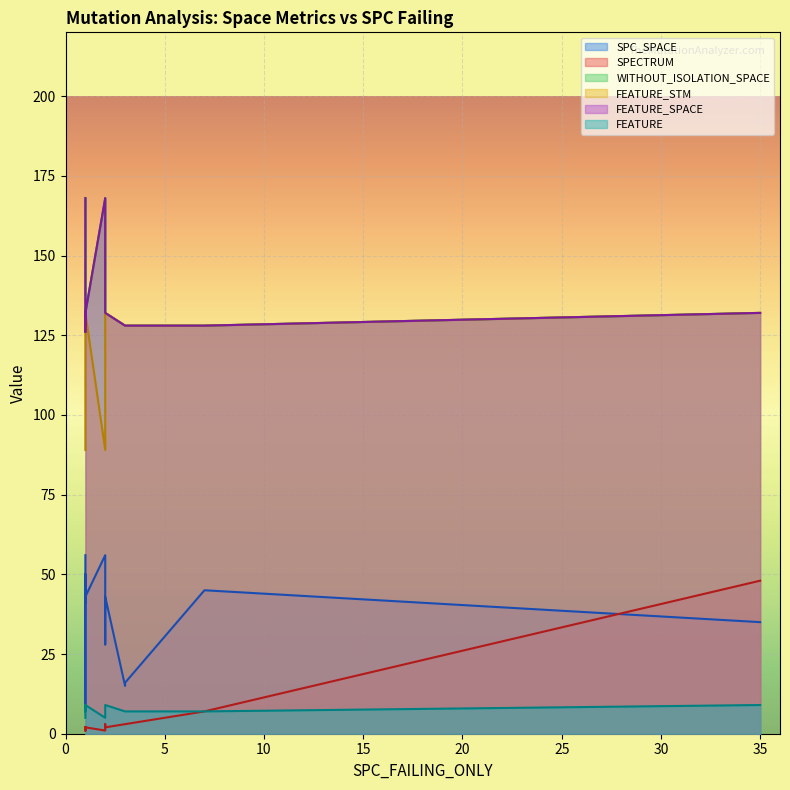

Is it true that FEATURE equals 7 at 3?

True